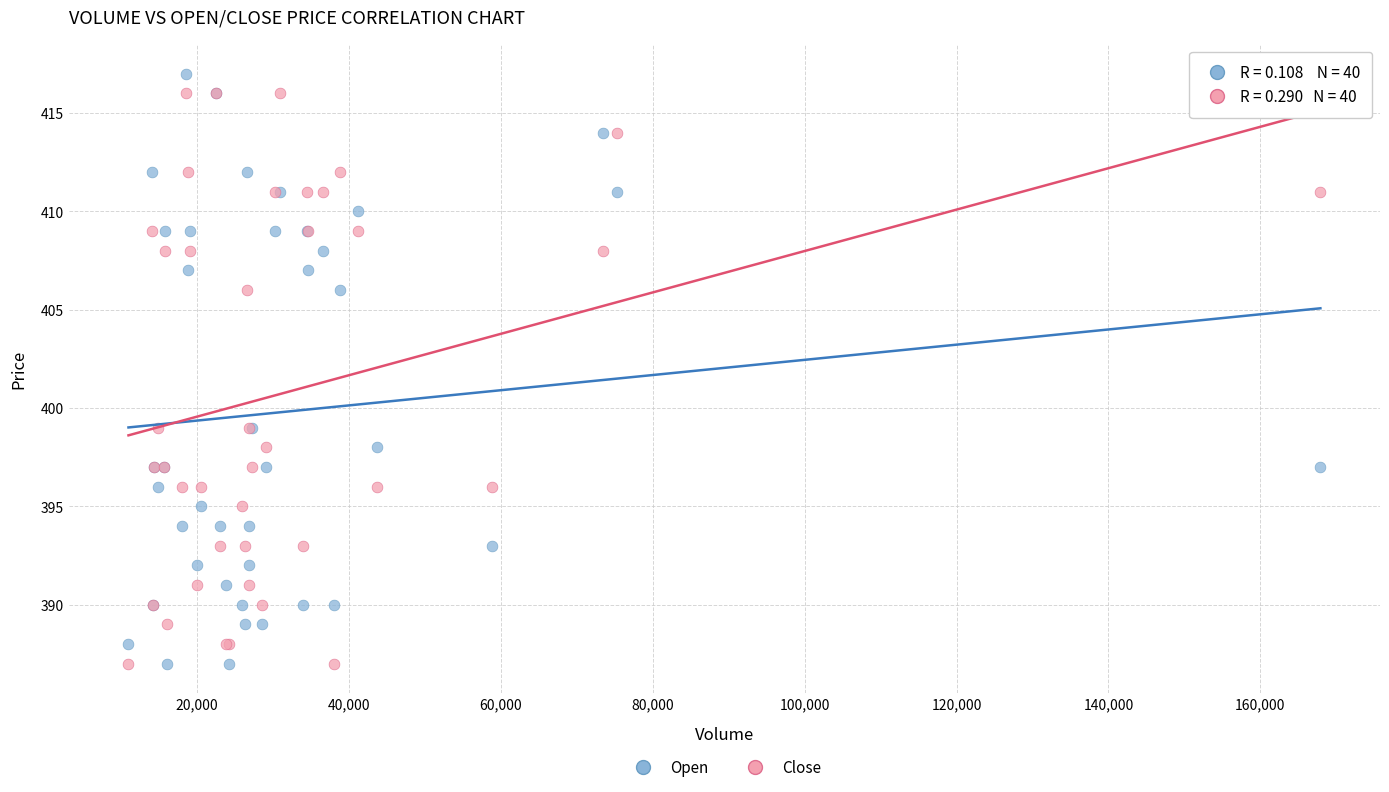

What is the X range (max minus min) for the scatter plot?

156900